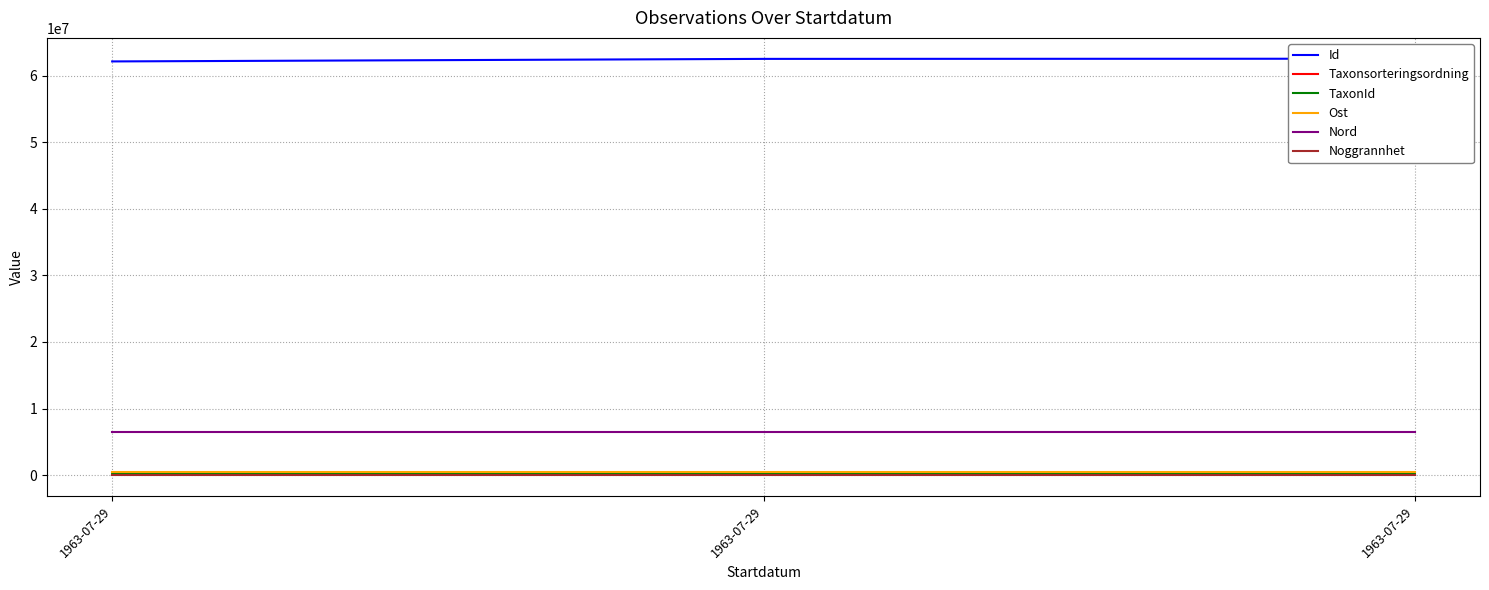

Reading left to right, list all the values displayed in this chart.

Id: 62124102.0	62505172.0	62531119.0
Taxonsorteringsordning: 99398.0	100515.0	101120.0
TaxonId: 221235.0	223246.0	222002.0
Ost: 503772.7	503772.7	503772.7
Nord: 6511240.4	6511240.4	6511240.4
Noggrannhet: 50.0	50.0	50.0